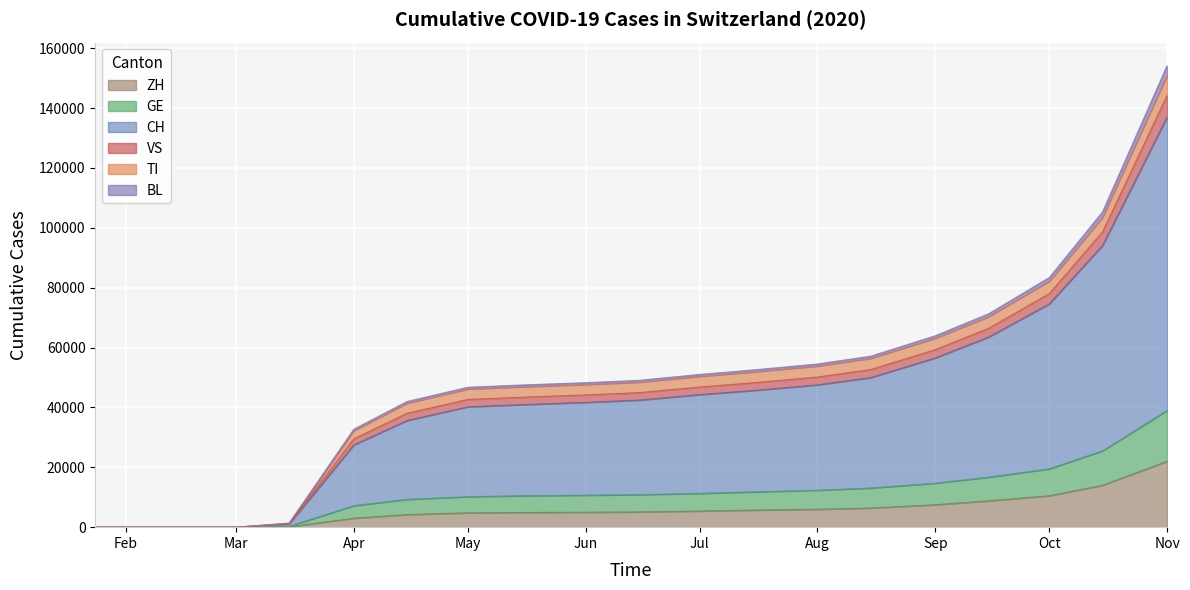

True or false: CH and GE cross at least once.

False